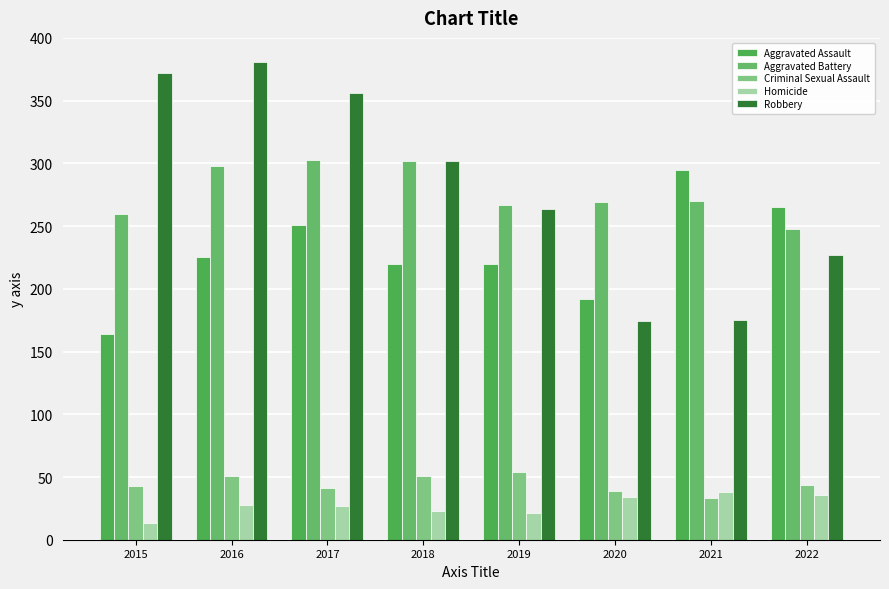

True or false: Aggravated Assault has a value of 164 at 2015.

True